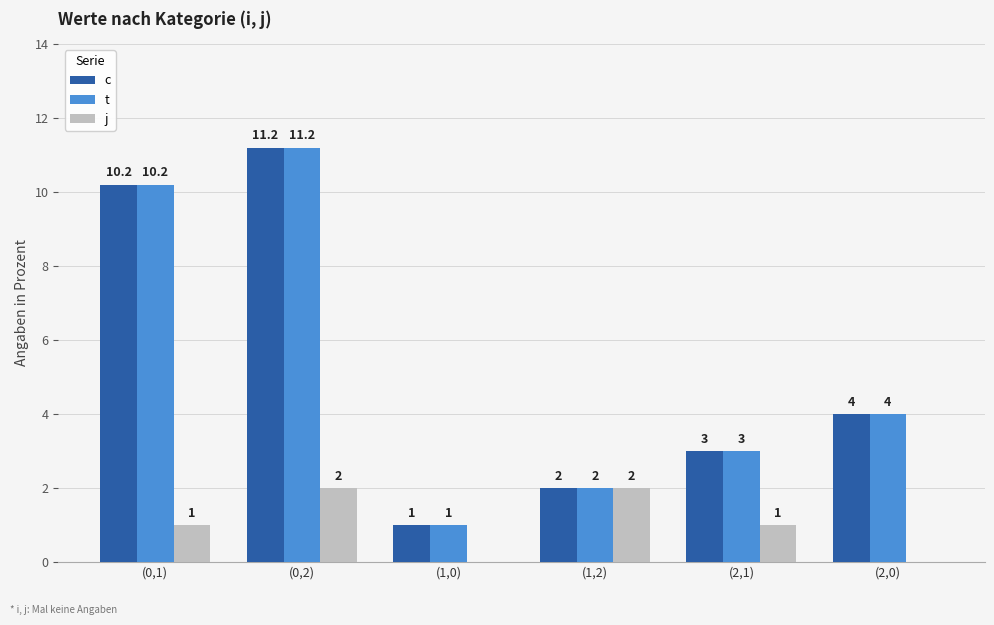

Is the value of c at (0,1) greater than the value of t at (2,0)?

Yes